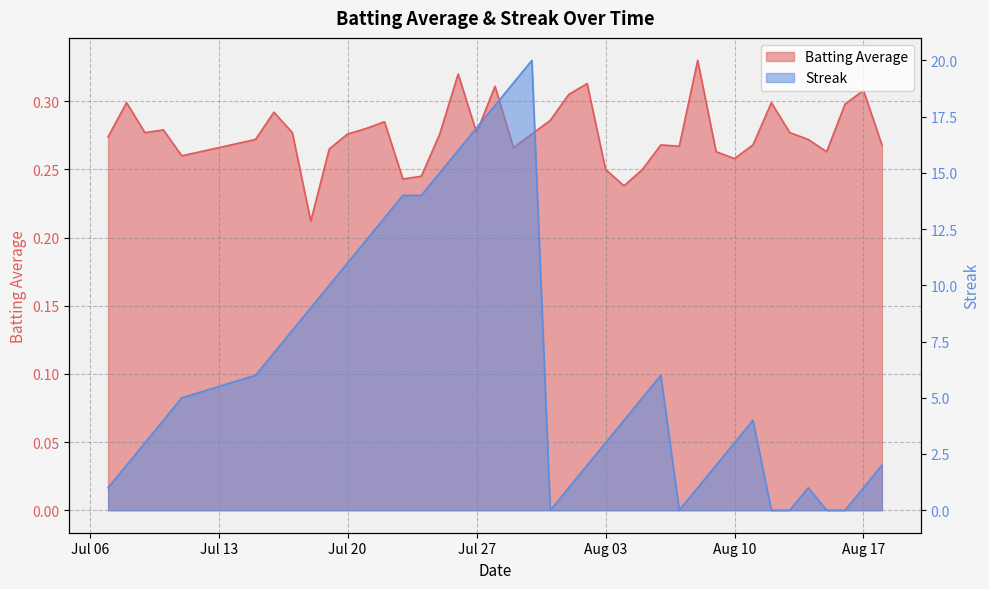

Is it true that Streak equals -13.3 at 2010-08-13?

False